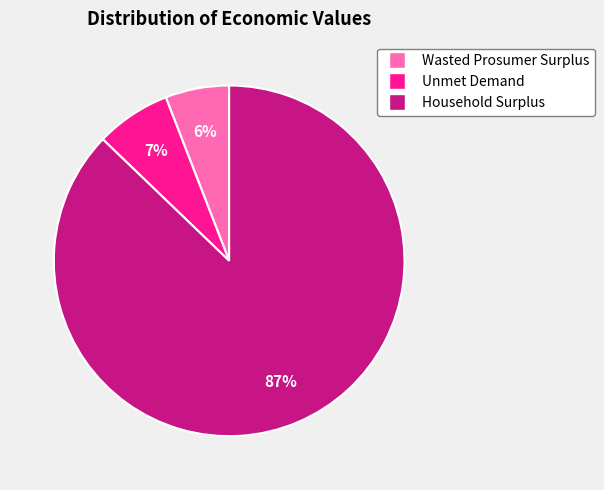

Between Wasted Prosumer Surplus and Household Surplus, which is larger?

Household Surplus